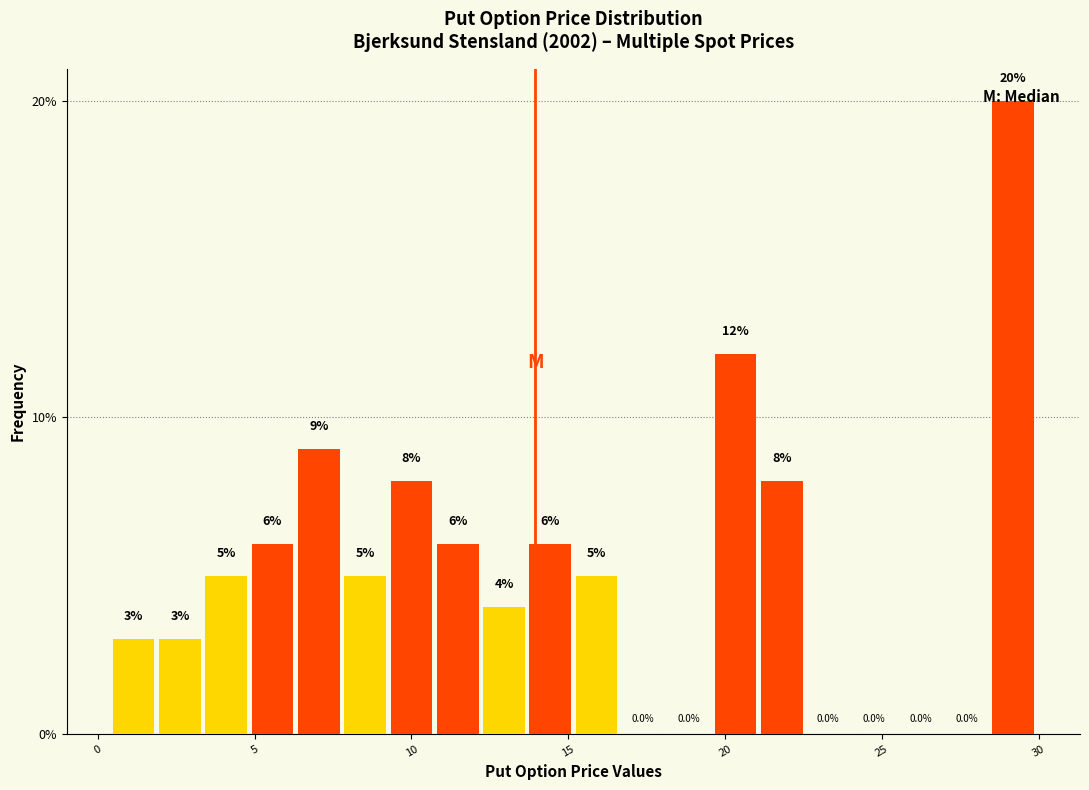

Around what value on the x-axis is the tallest bar? Give the approximate position of its centre, as read against the axis.

29.0